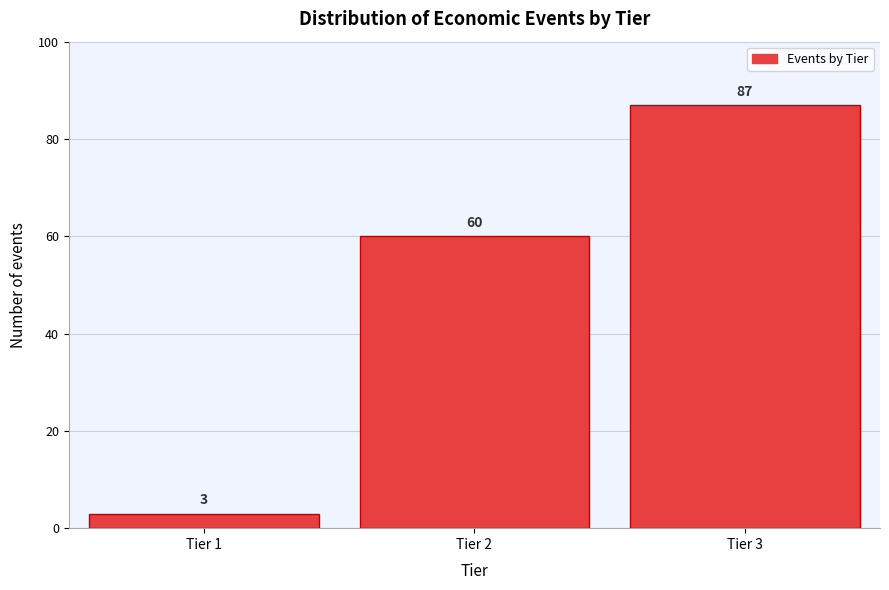

Reading left to right, what are all the values shown in this chart?

Tier 1=3	Tier 2=60	Tier 3=87